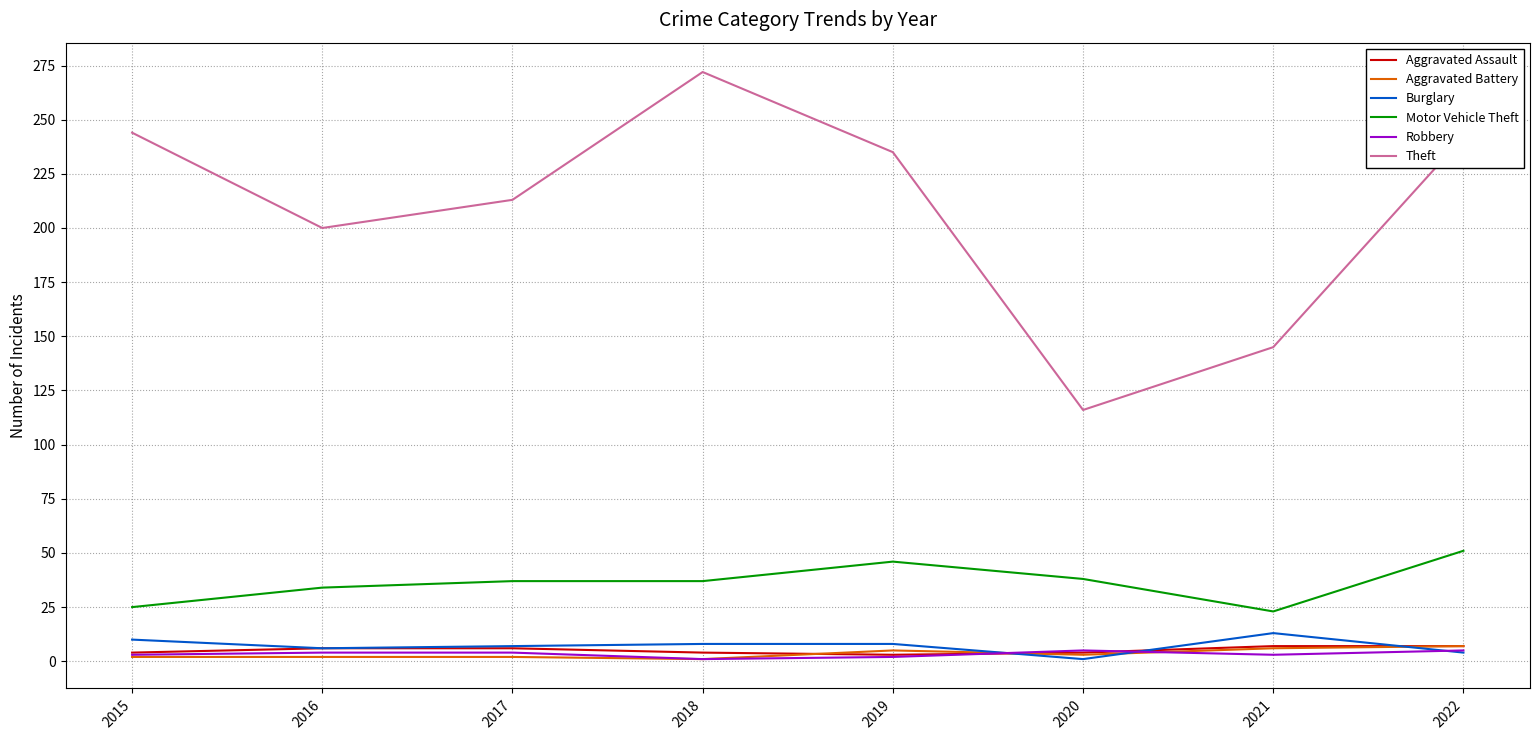

True or false: Burglary and Motor Vehicle Theft cross at least once.

False